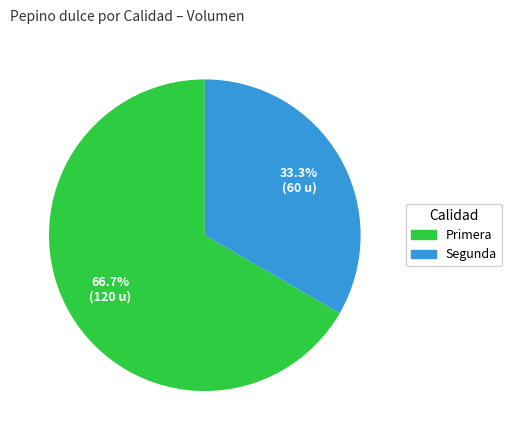

To the nearest percent, what percentage of the pie is Primera?

67%